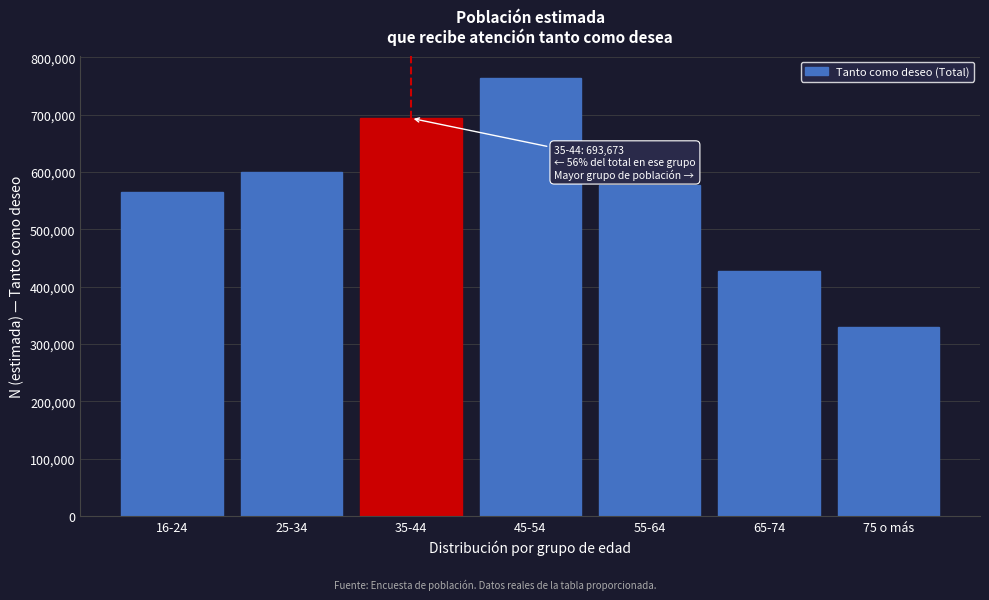

Reading left to right, transcribe all the data shown in this chart.

565011	599314	693673	763483	577255	426603	328789